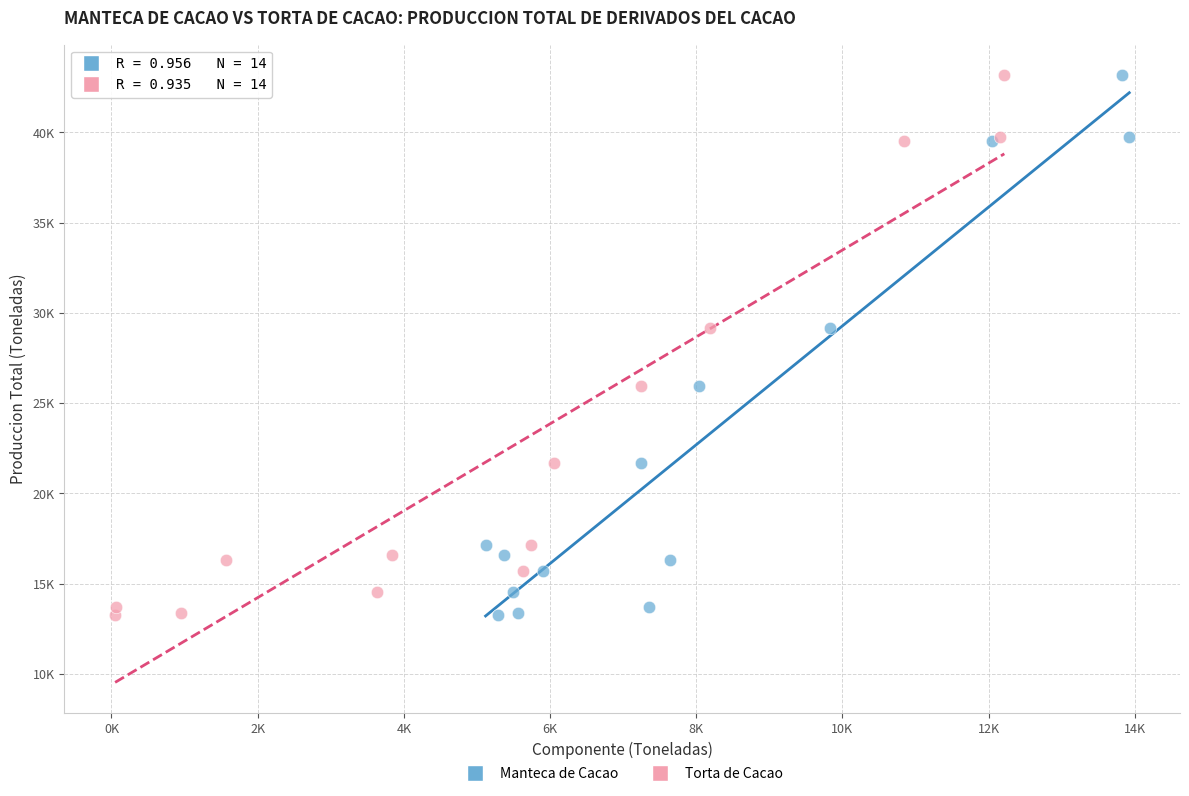

What are all the series names shown in the legend?

Manteca de Cacao, Torta de Cacao